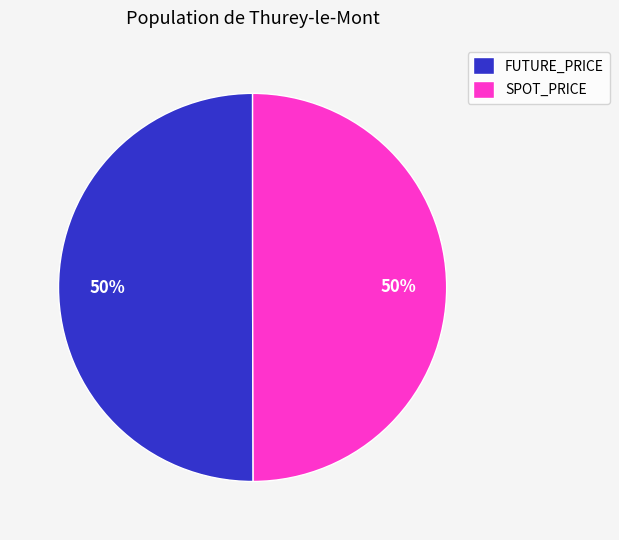

Is it true that SPOT_PRICE is 36% of the pie?

False